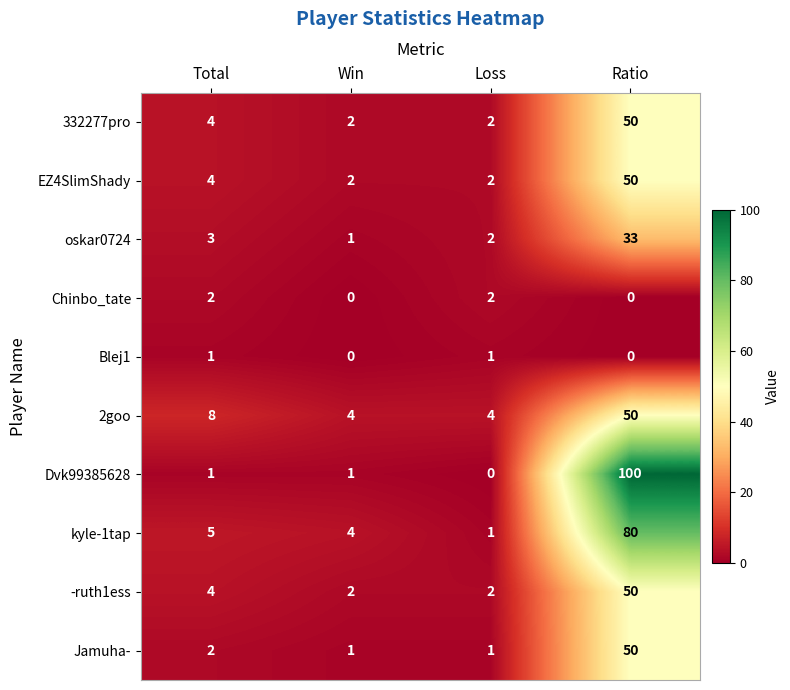

Where is Jamuha- nearest to the value 25?

Total